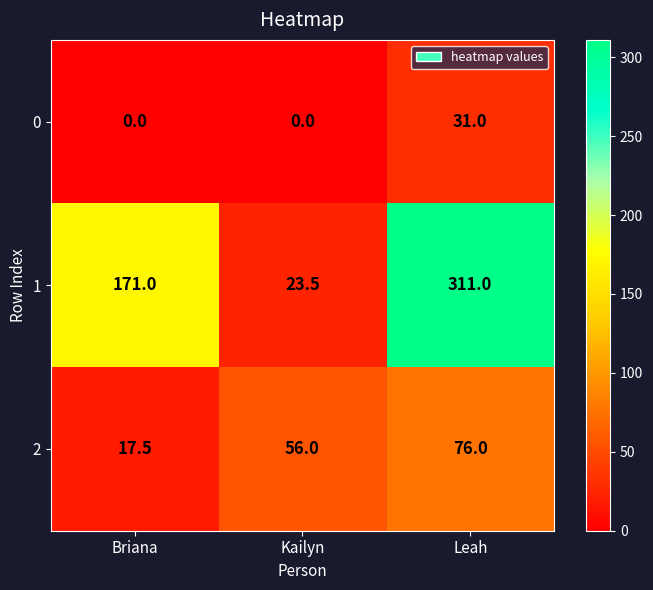

Between Kailyn and Leah, which series saw the biggest shift?

1